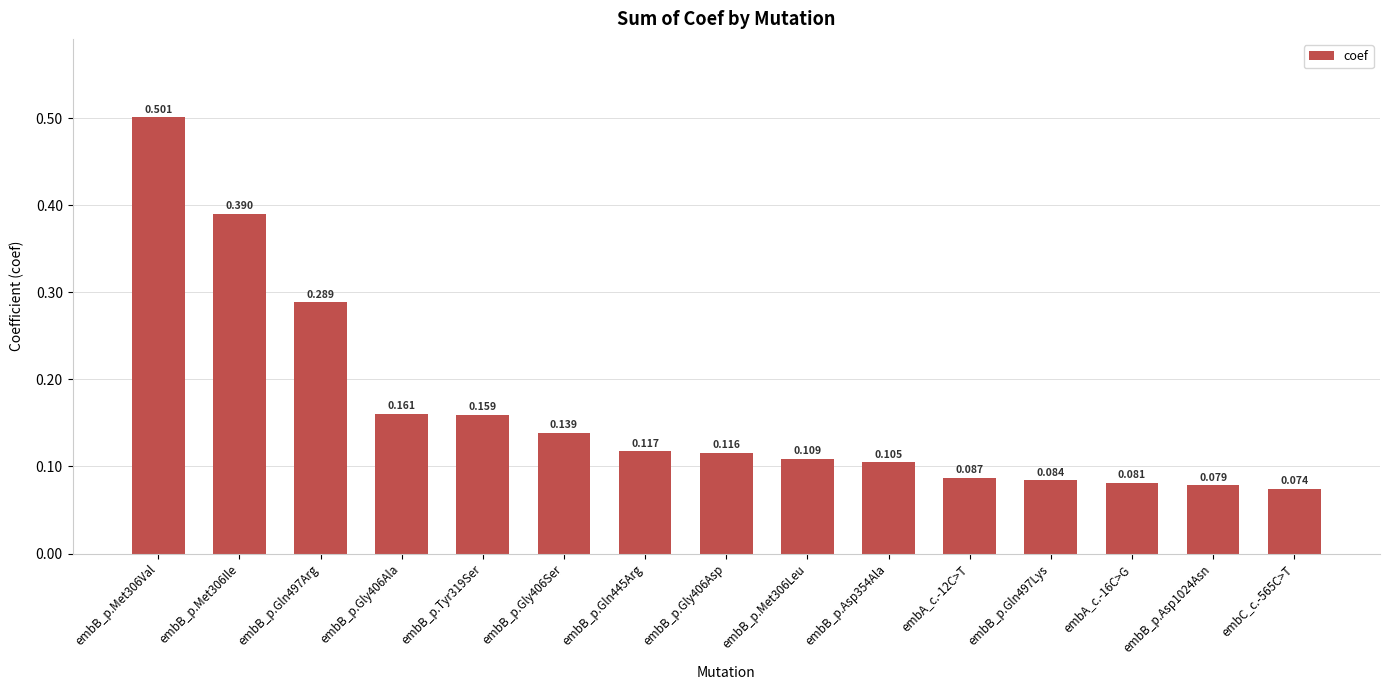

List the labels in order of value, smallest first.

embC_c.-565C>T, embB_p.Asp1024Asn, embA_c.-16C>G, embB_p.Gln497Lys, embA_c.-12C>T, embB_p.Asp354Ala, embB_p.Met306Leu, embB_p.Gly406Asp, embB_p.Gln445Arg, embB_p.Gly406Ser, embB_p.Tyr319Ser, embB_p.Gly406Ala, embB_p.Gln497Arg, embB_p.Met306Ile, embB_p.Met306Val